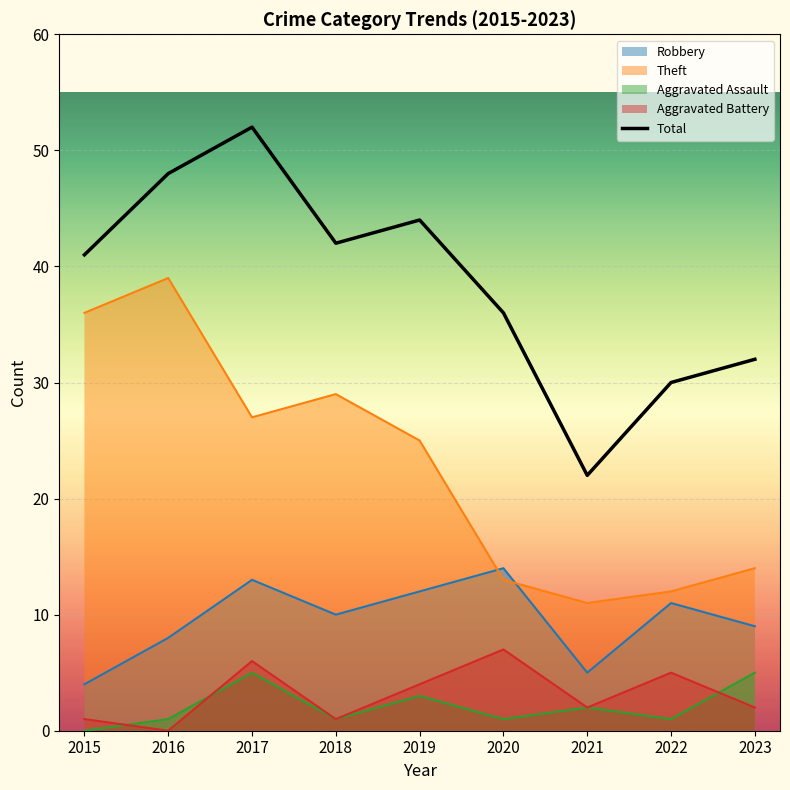

How many points are lower than both their immediate neighbors (excluding endpoints)?

2